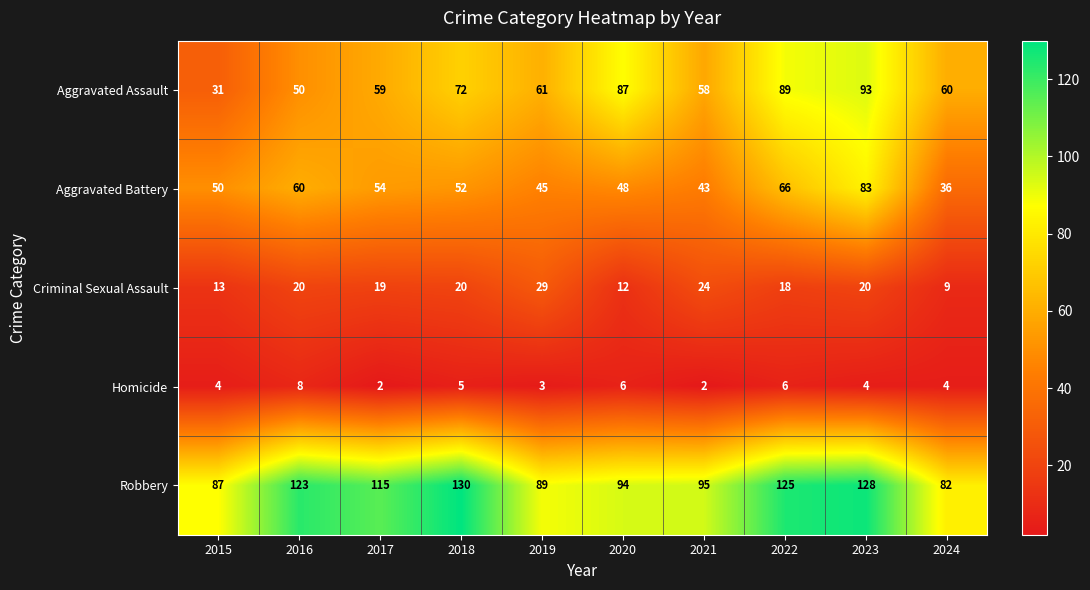

Which label corresponds to the largest value in the chart?

2018